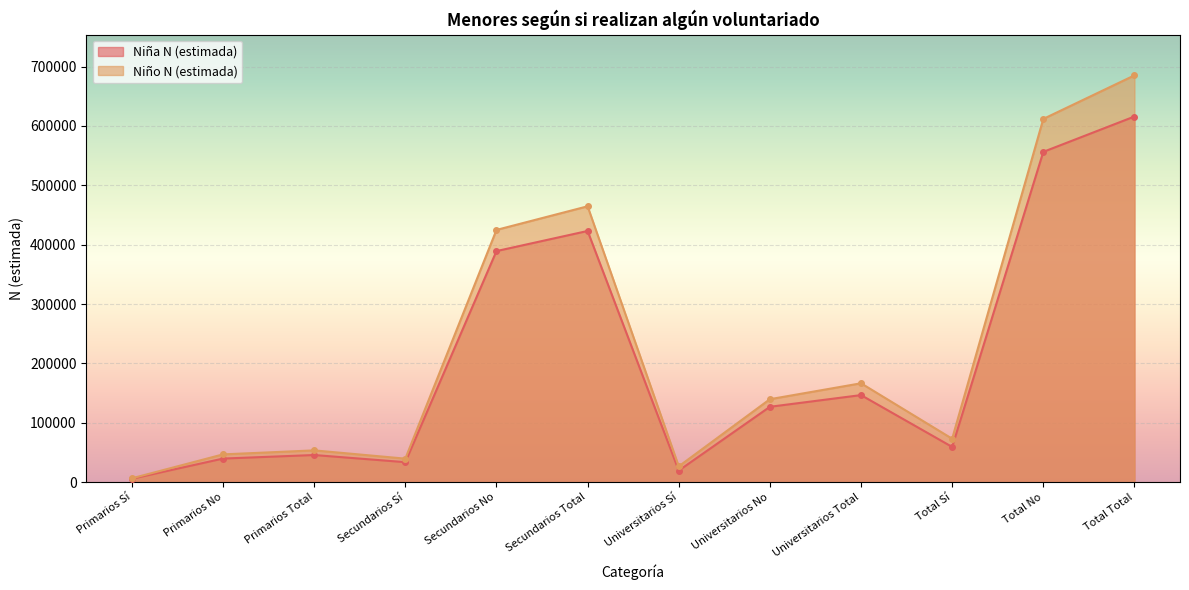

True or false: Niña N (estimada) and Niño N (estimada) intersect in this chart.

False